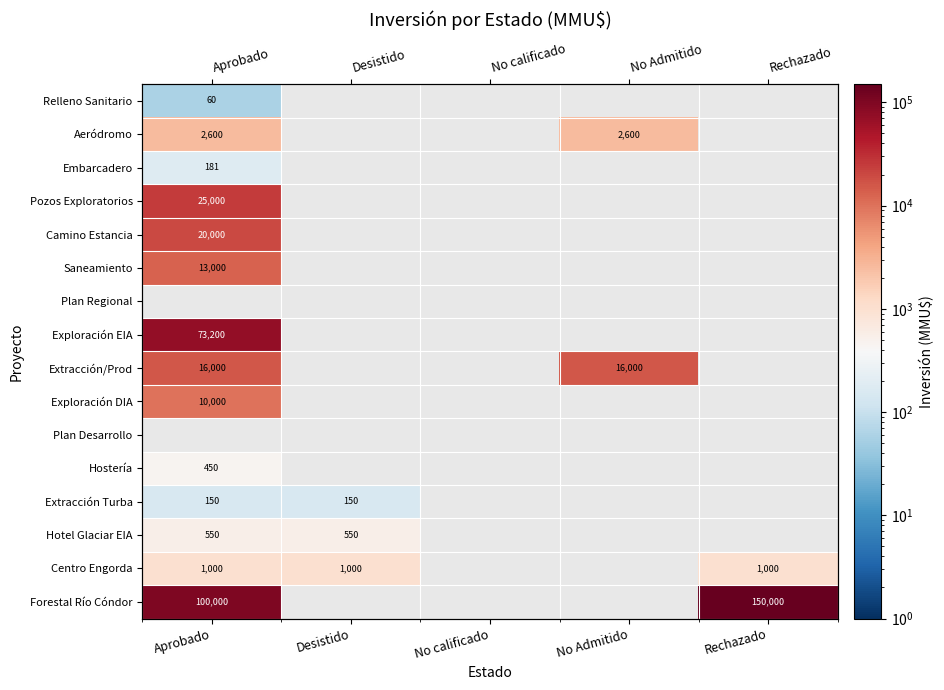

Which series changed the most between Aprobado and Rechazado?

Forestal Río Cóndor